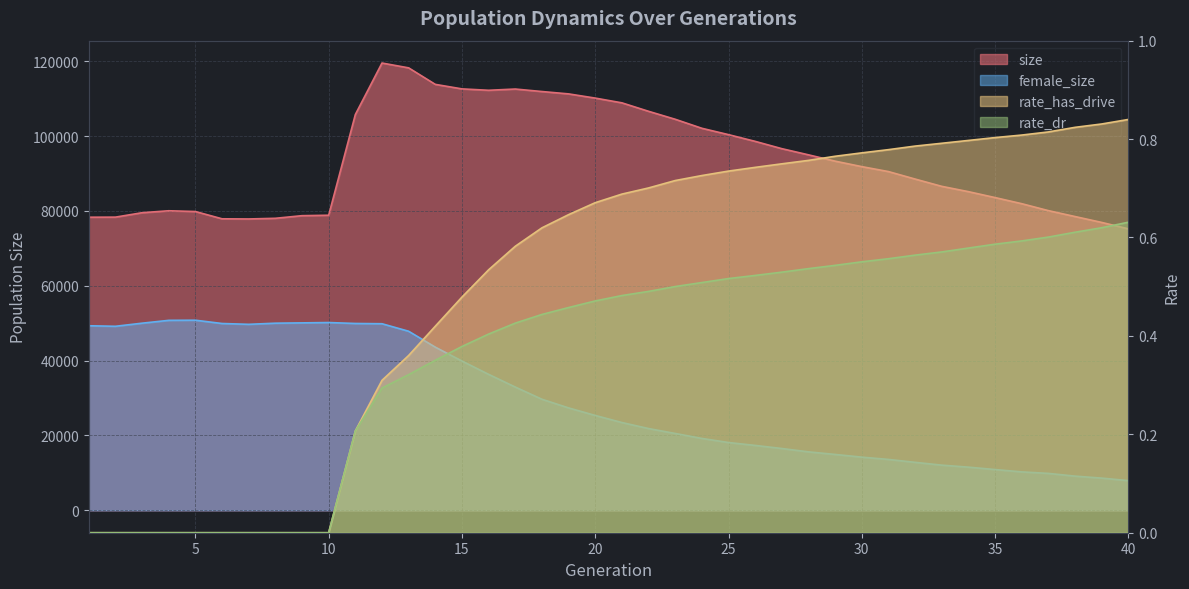

Read the female_size value at 28.

15628.0